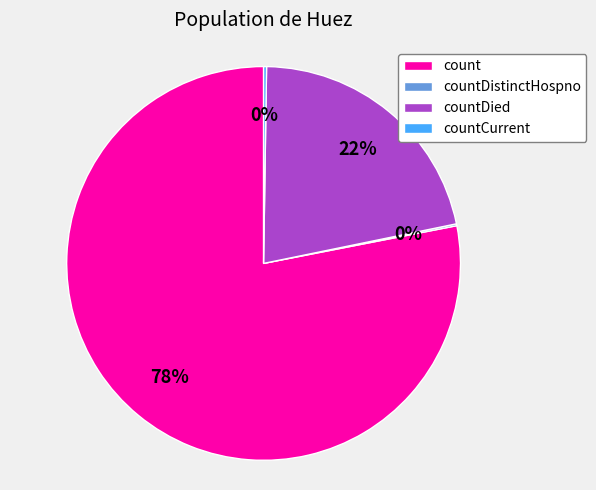

To the nearest percent, what portion does count represent?

78%